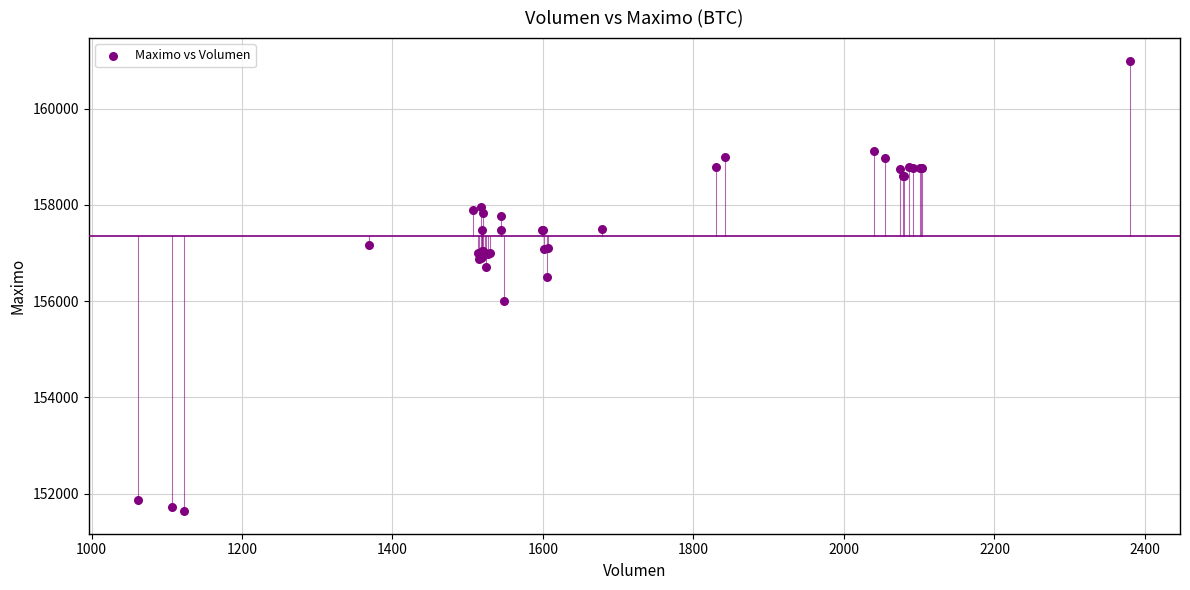

What Y value in the scatter plot is closest to 156316?

156500